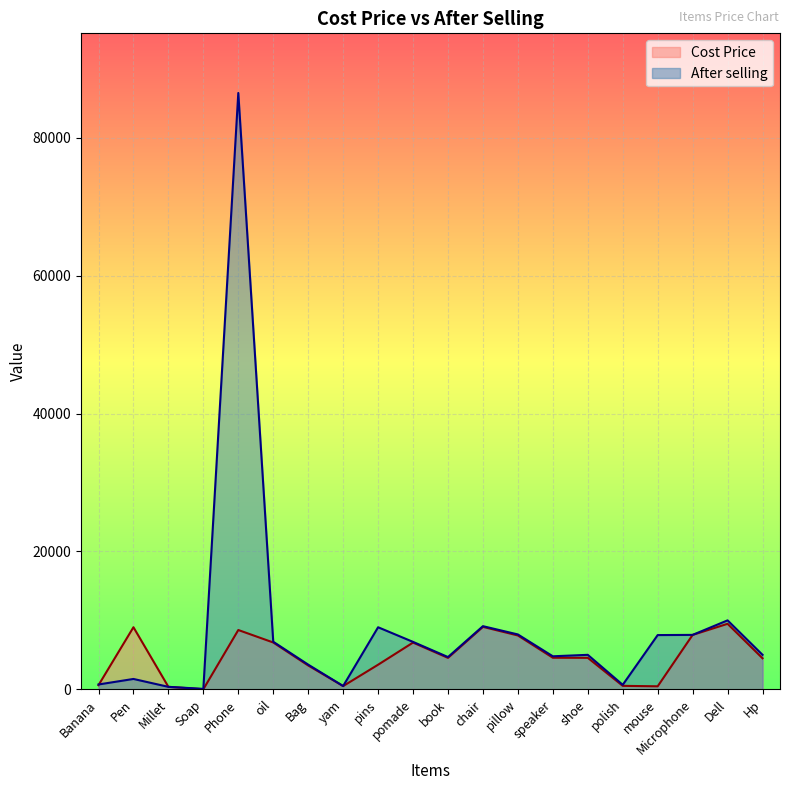

Where does the Cost Price series first go above 4566?

Pen